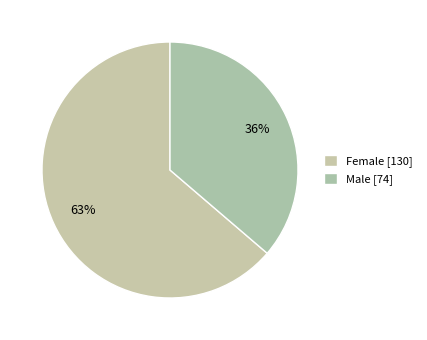

What portion of the pie excludes Male?

63.7%